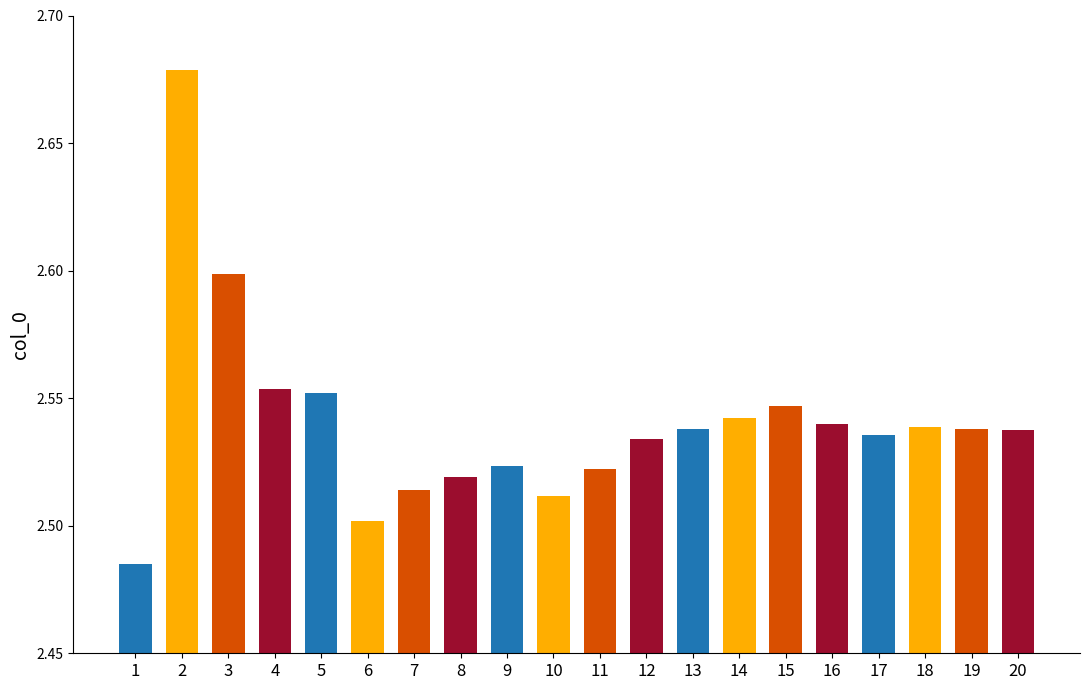

Reading left to right, extract all data points from this chart.

2.5	2.7	2.6	2.6	2.6	2.5	2.5	2.5	2.5	2.5	2.5	2.5	2.5	2.5	2.5	2.5	2.5	2.5	2.5	2.5